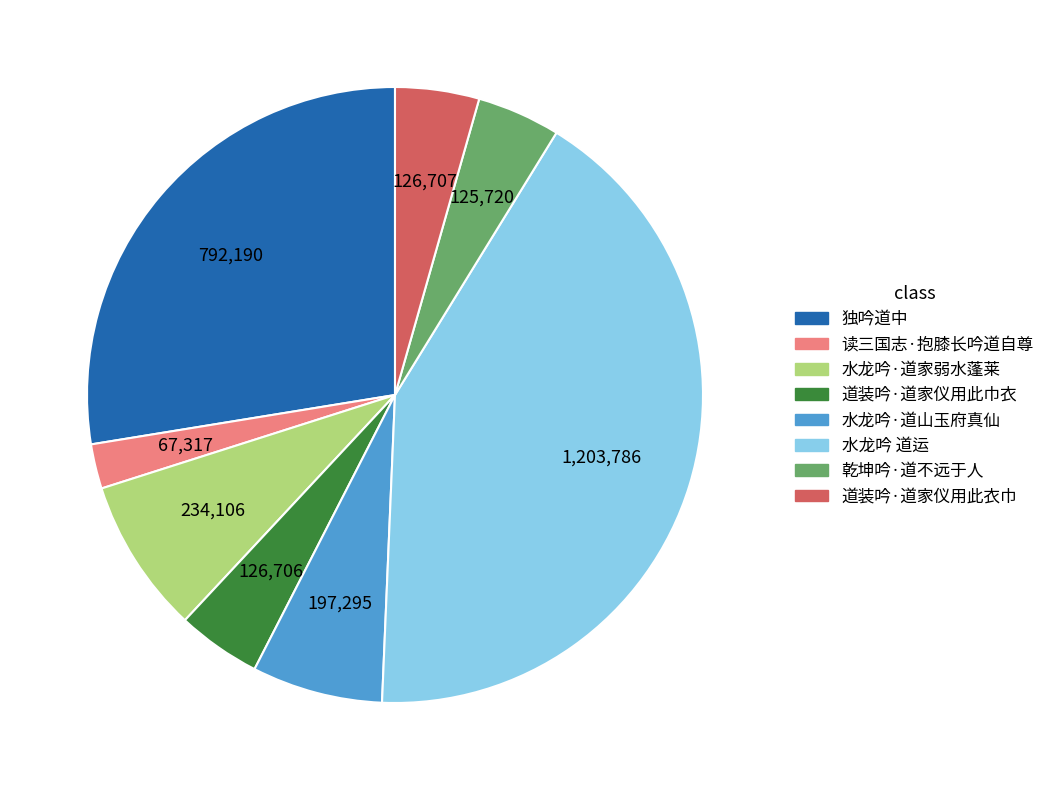

Does 水龙吟 道运 represent more than half of the total?

No